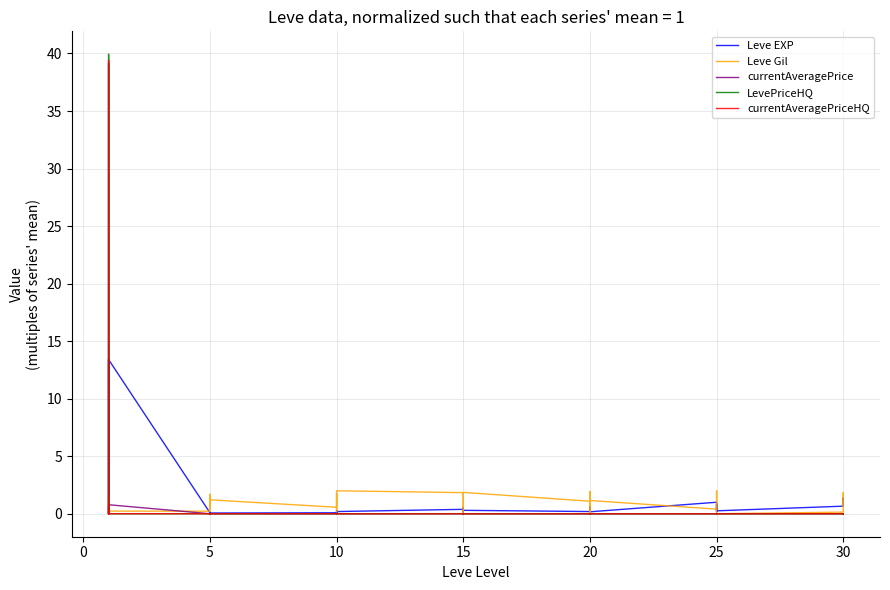

At how many categories does at least one series exceed 1?

22